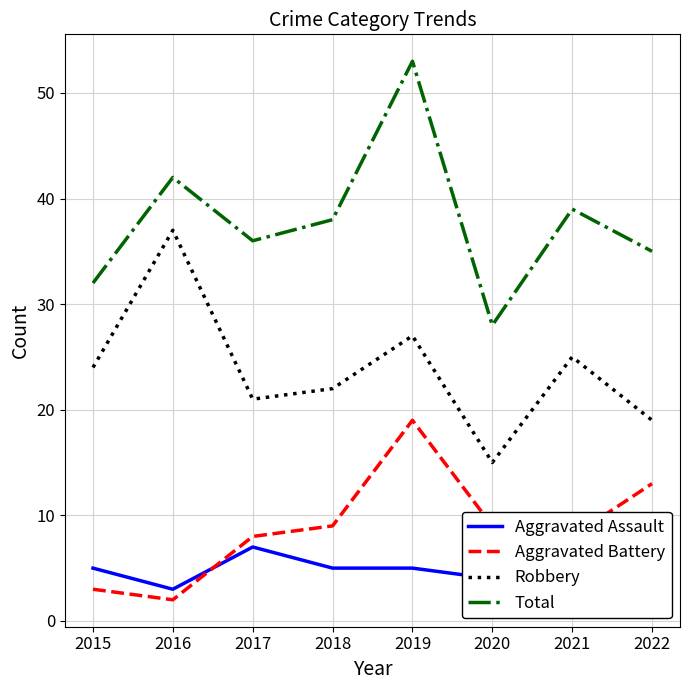

What is the total value across all series at 2019?

104